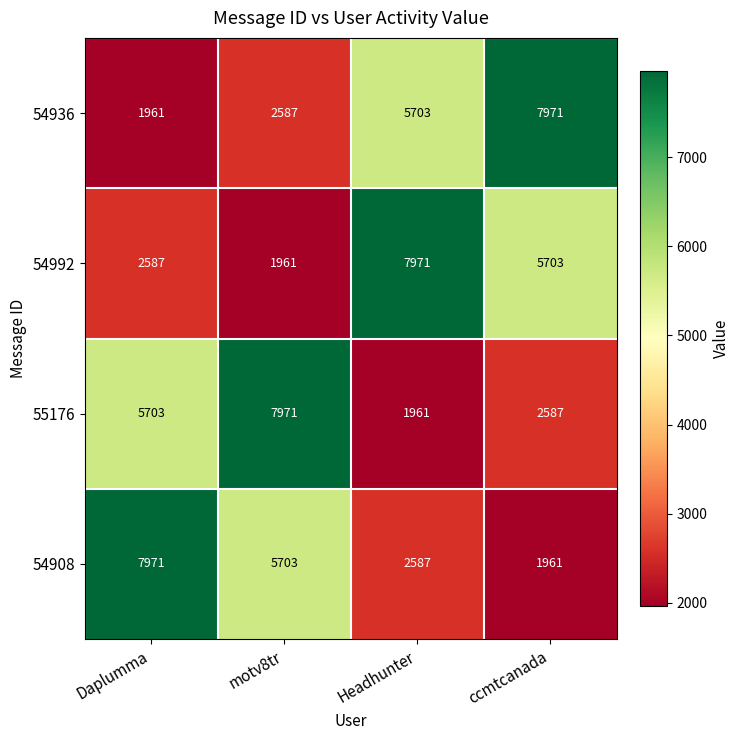

What is the difference between the highest and lowest values at motv8tr?

6010